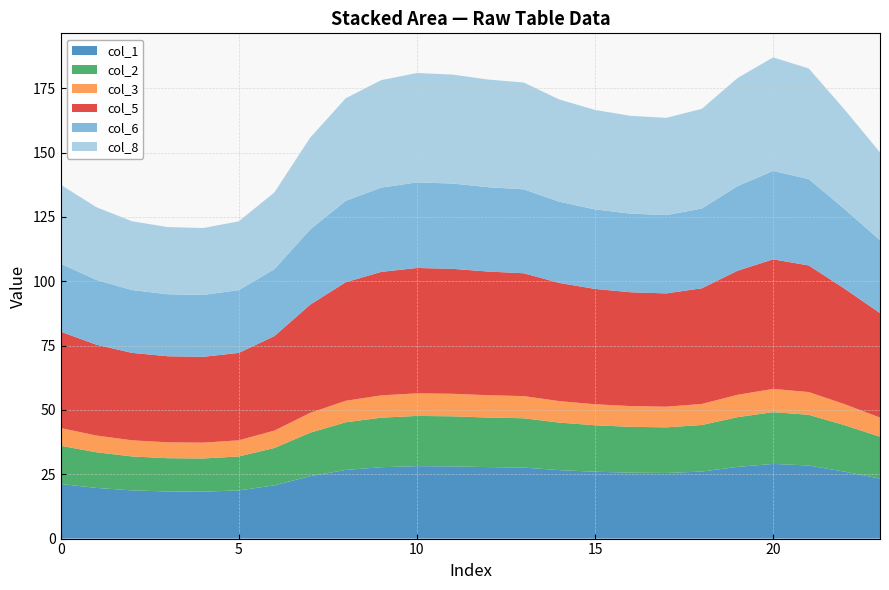

Reading left to right, what are all the values shown in this chart?

col_1: 0=21.2	1=19.7	2=18.7	3=18.3	4=18.2	5=18.7	6=20.7	7=24.3	8=26.7	9=27.7	10=28.1	11=28.1	12=27.8	13=27.6	14=26.6	15=26.0	16=25.6	17=25.5	18=26.1	19=27.9	20=29.0	21=28.4	22=26.0	23=23.3
col_2: 0=14.9	1=13.8	2=13.2	3=12.9	4=12.9	5=13.2	6=14.5	7=16.9	8=18.5	9=19.2	10=19.5	11=19.5	12=19.3	13=19.2	14=18.5	15=18.1	16=17.8	17=17.7	18=18.1	19=19.3	20=20.1	21=19.7	22=18.1	23=16.3
col_3: 0=6.9	1=6.5	2=6.3	3=6.2	4=6.2	5=6.3	6=6.8	7=7.7	8=8.4	9=8.7	10=8.8	11=8.7	12=8.7	13=8.6	14=8.3	15=8.2	16=8.1	17=8.0	18=8.2	19=8.7	20=9.0	21=8.8	22=8.2	23=7.4
col_5: 0=37.5	1=35.3	2=34.0	3=33.4	4=33.4	5=34.0	6=36.7	7=42.0	8=46.1	9=48.0	10=48.7	11=48.6	12=48.1	13=47.7	14=45.9	15=44.8	16=44.2	17=44.0	18=45.0	19=48.2	20=50.3	21=49.2	22=44.9	23=40.6
col_6: 0=26.4	1=25.2	2=24.4	3=24.1	4=24.0	5=24.4	6=26.0	7=29.2	8=31.6	9=32.7	10=33.2	11=33.1	12=32.8	13=32.6	14=31.6	15=30.9	16=30.6	17=30.4	18=31.0	19=32.9	20=34.4	21=33.6	22=31.0	23=28.3
col_8: 0=30.7	1=28.3	2=26.7	3=26.1	4=26.0	5=26.7	6=29.9	7=35.7	8=39.9	9=41.8	10=42.5	11=42.4	12=41.8	13=41.5	14=39.7	15=38.6	16=38.0	17=37.8	18=38.8	19=42.0	20=44.1	21=43.0	22=38.7	23=34.1